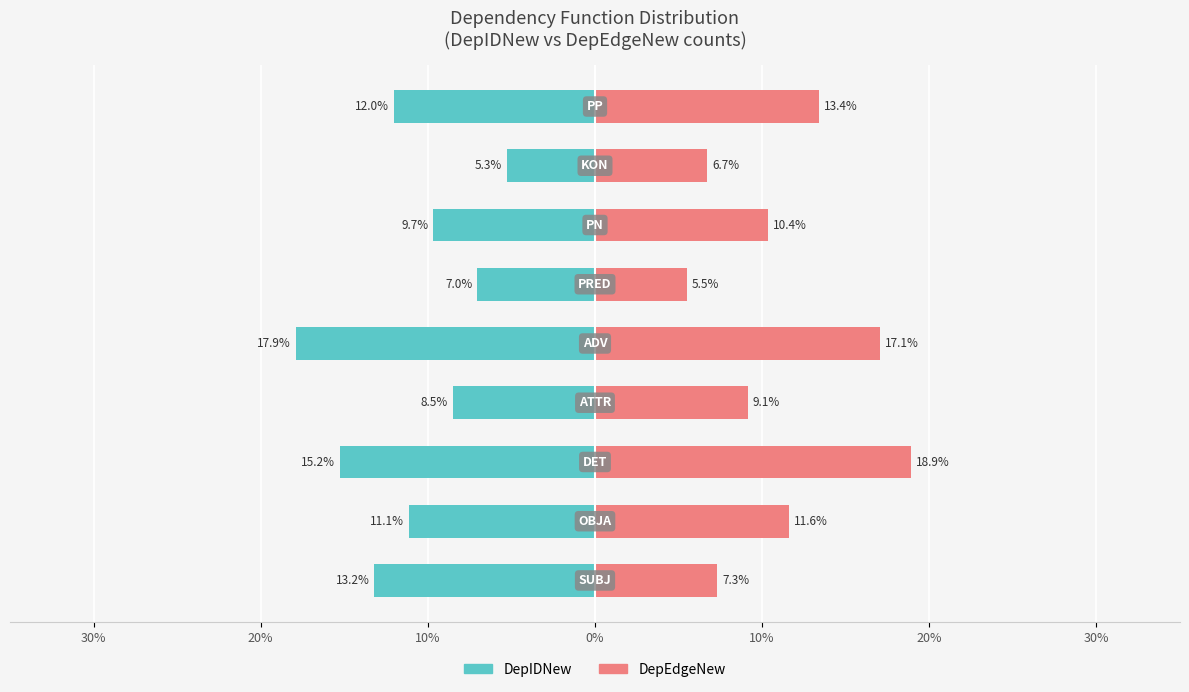

The DepIDNew (left) series shows -10.4 at 10%. True or false?

False